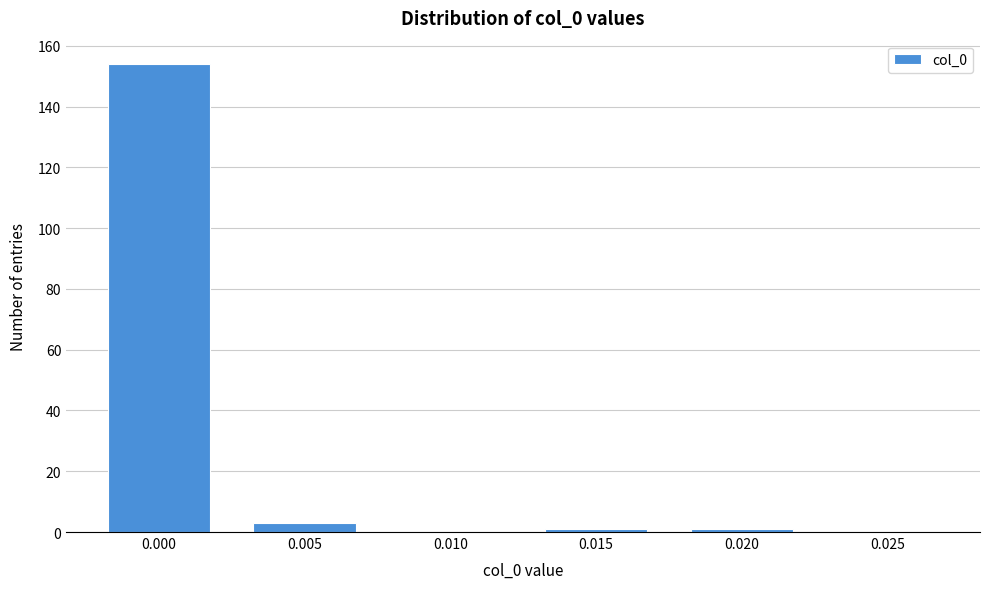

Reading left to right, what are all the values shown in this chart?

0.000=154	0.005=3	0.010=0	0.015=1	0.020=1	0.025=0